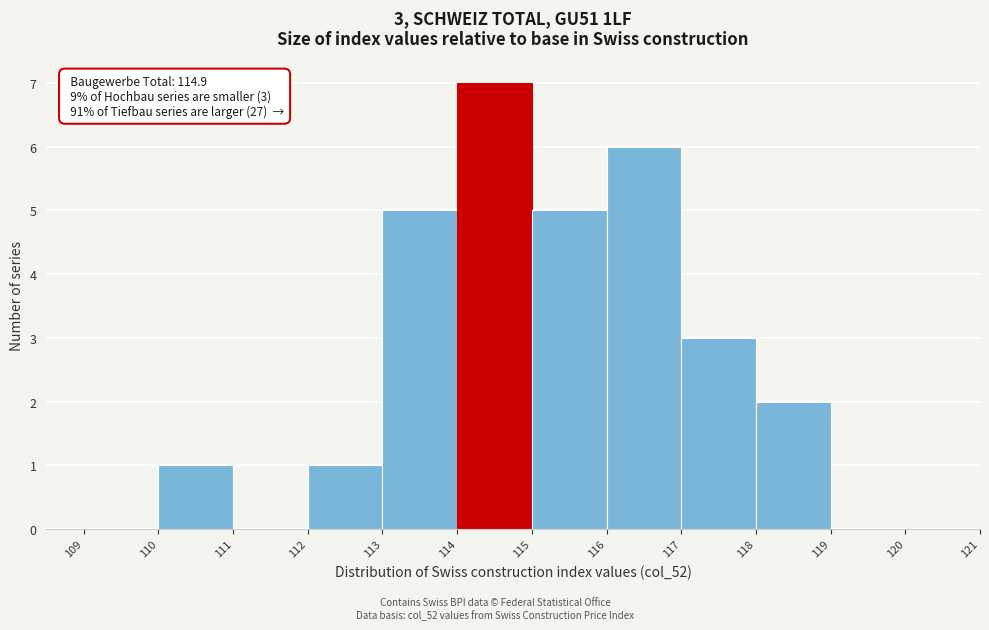

Which range on the x-axis has the tallest bar?

114 to 115